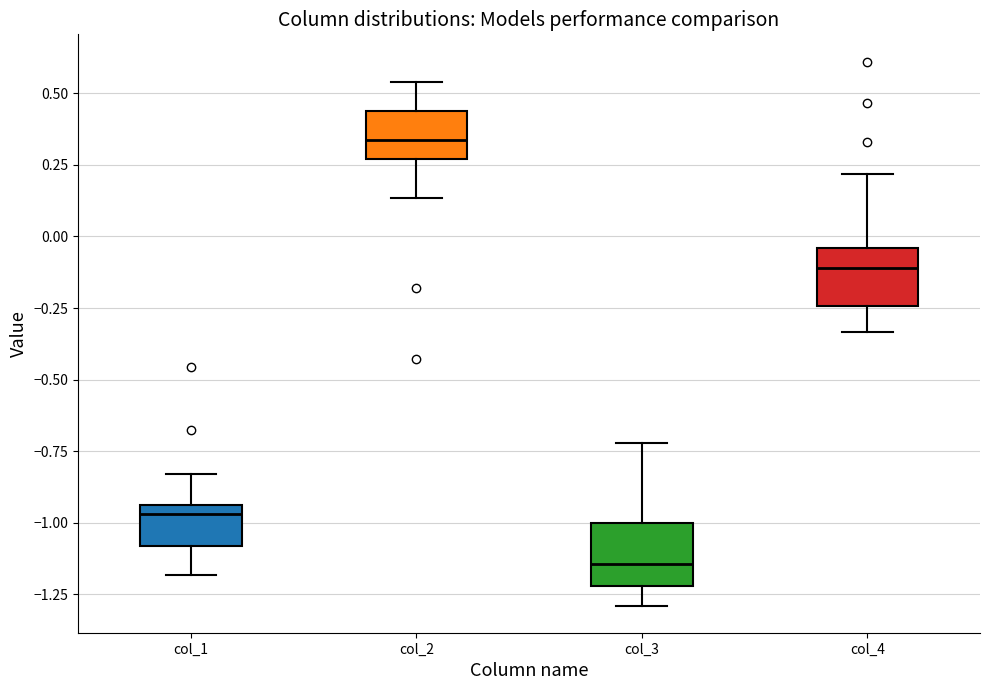

Reading left to right, read every box against the y-axis: the position of its median line, the range the box covers, and the ends of its whiskers. The values are not printed on the chart, so give them approximately, as read against the axis.

col_1: median -0.95 (just below the box's upper edge), box -1.10 to -0.95, whiskers -1.20 to -0.85
col_2: median 0.35, box 0.25 to 0.45, whiskers 0.15 to 0.55
col_3: median -1.15, box -1.20 to -1.00, whiskers -1.30 to -0.70
col_4: median -0.10, box -0.25 to -0.05, whiskers -0.35 to 0.20